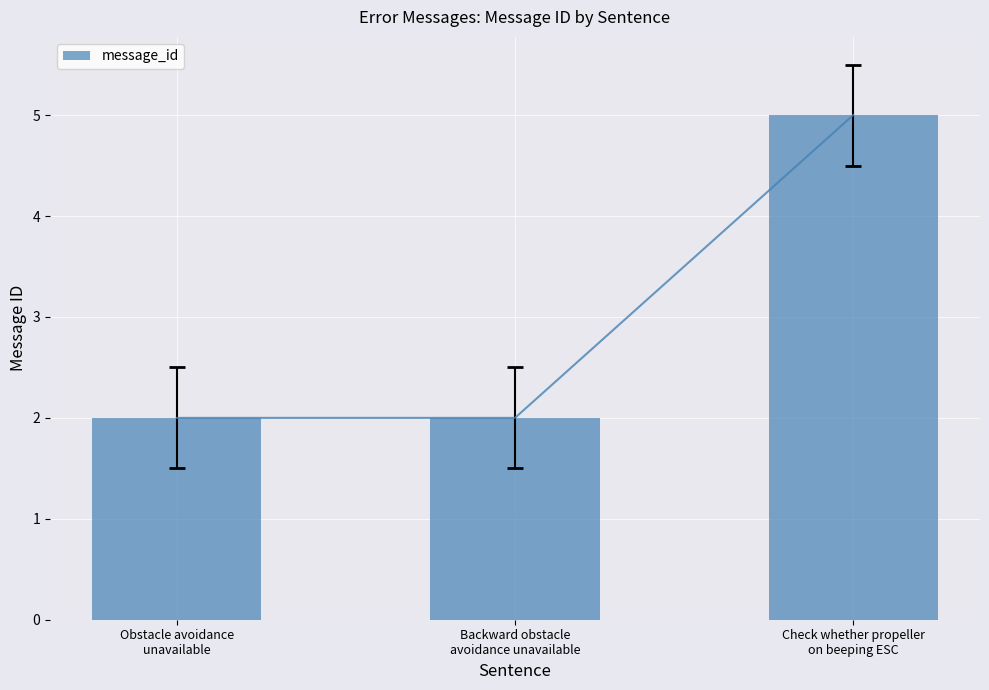

Rank the categories by value from lowest to highest.

Obstacle avoidance
unavailable, Backward obstacle
avoidance unavailable, Check whether propeller
on beeping ESC